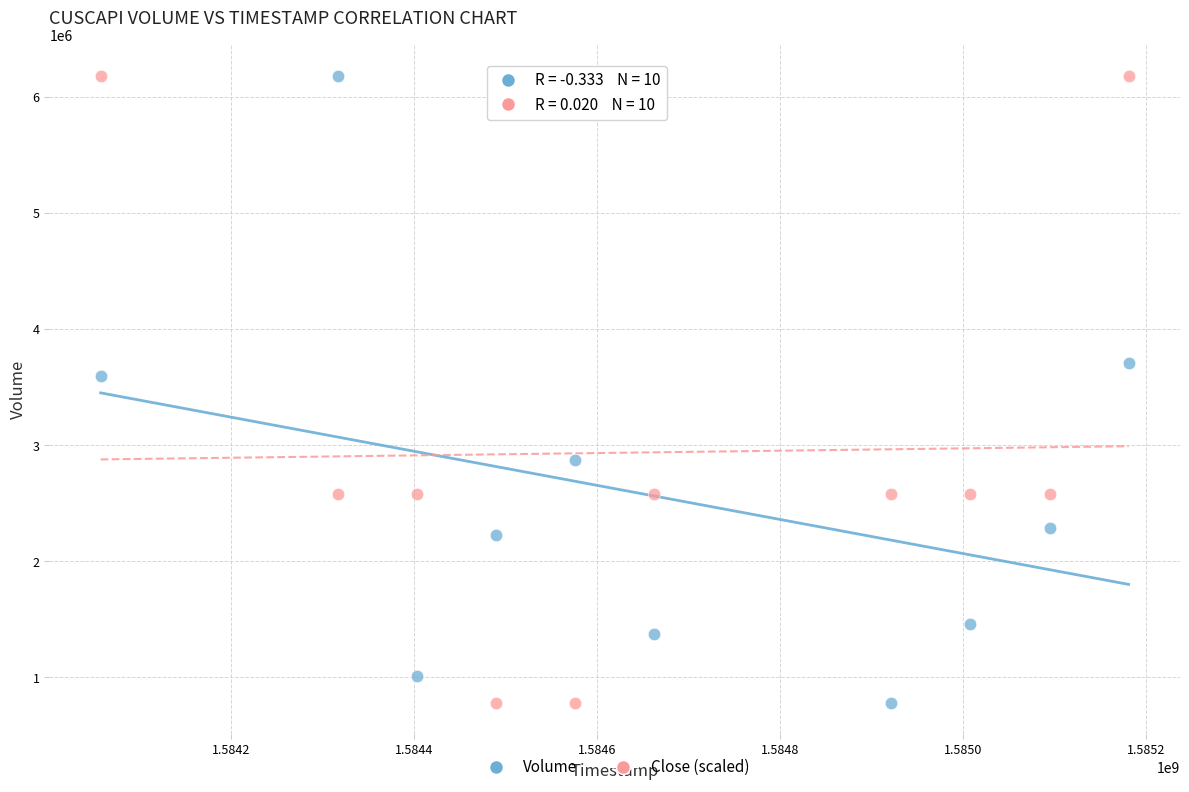

Across all data points, what is the range of X values (max minus min)?

1123200.0